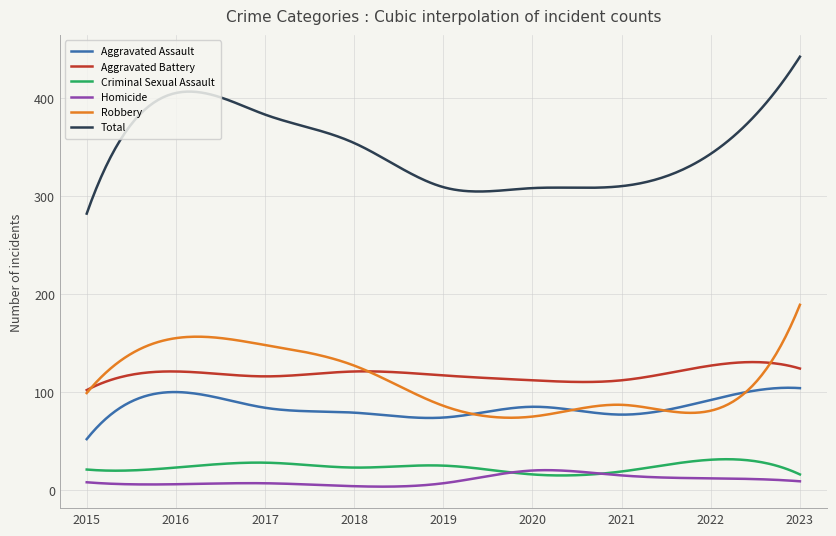

True or false: Aggravated Assault and Homicide intersect in this chart.

False